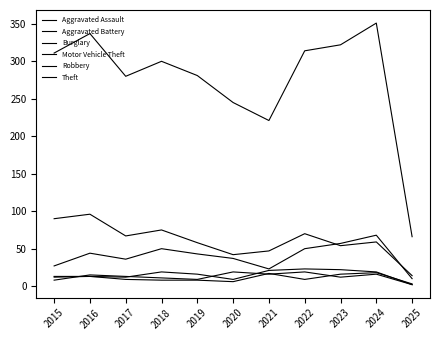

Is it true that Theft equals 337 at 2016?

True